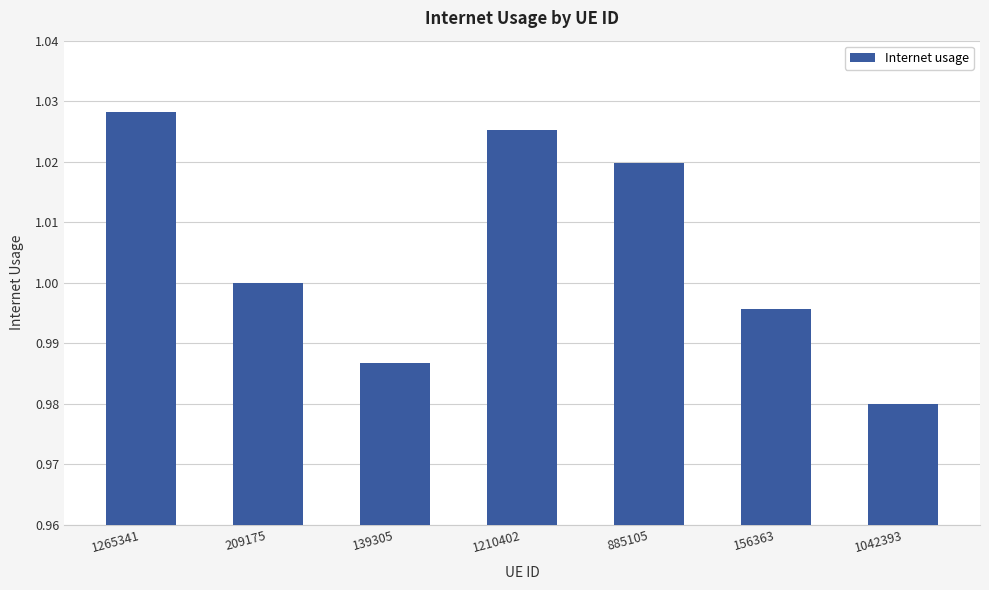

What position from the left is 885105?

5